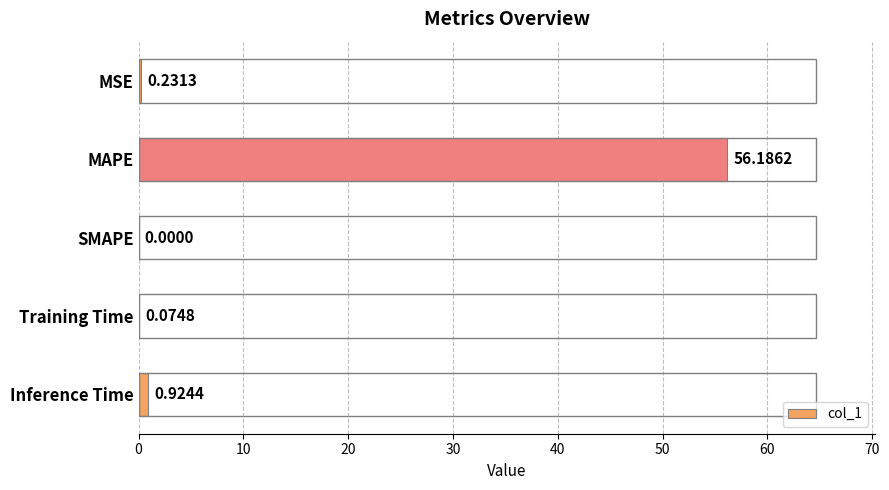

At which label is the value closest to 28?

Inference Time